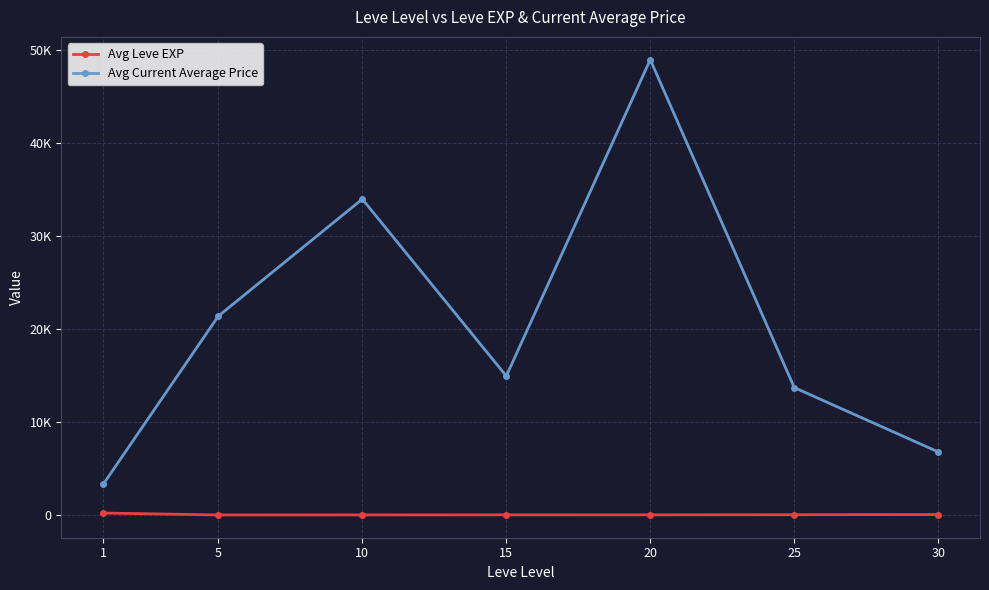

How many interior local peaks does the Avg Current Average Price series have?

2